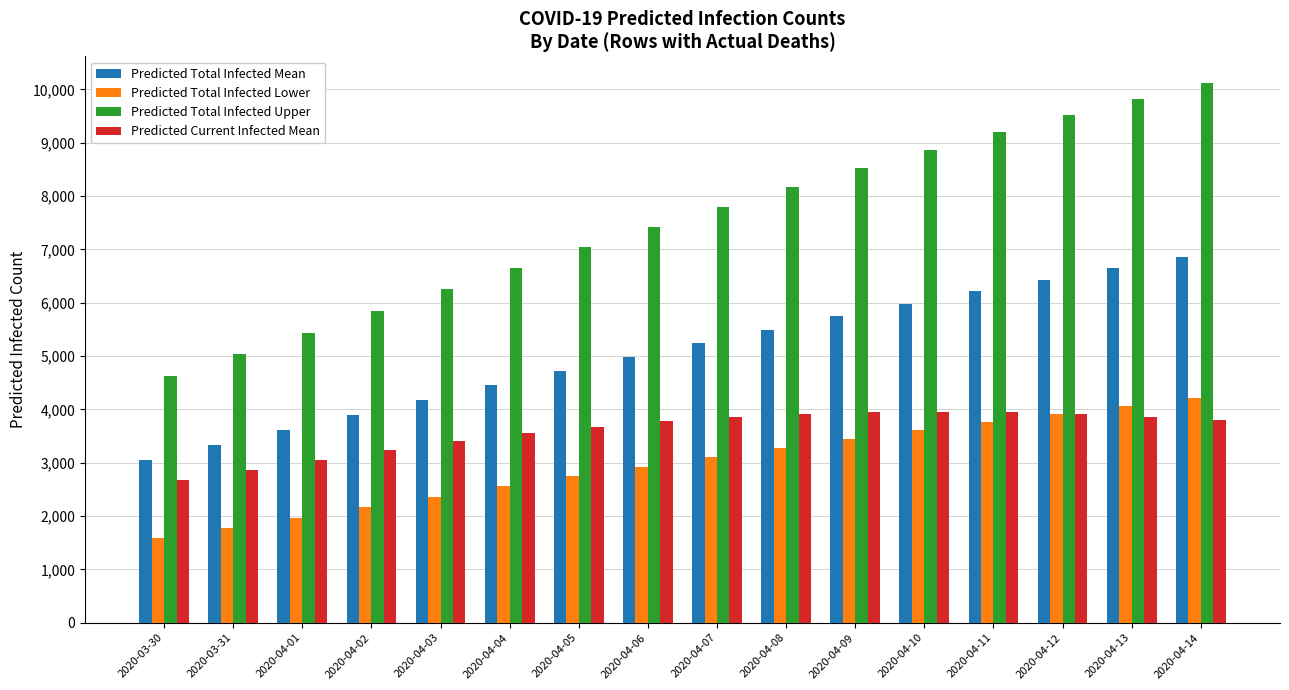

What is the greatest value displayed?

10110